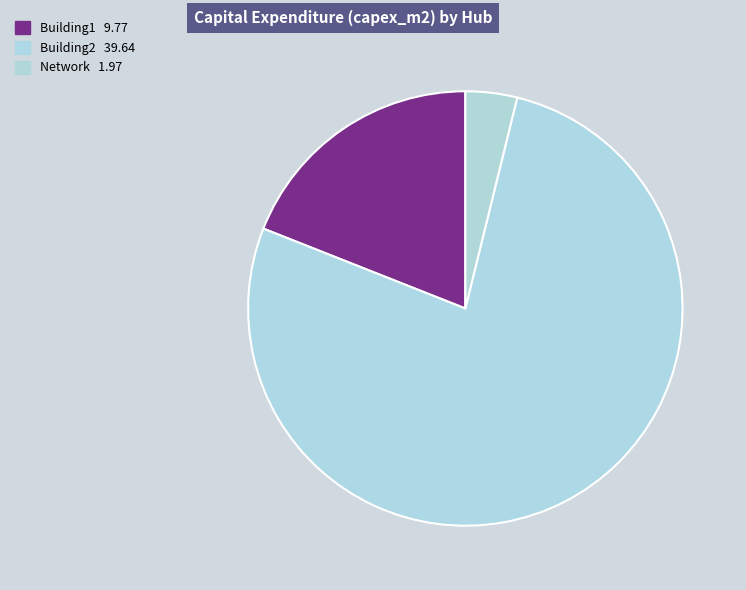

Is Network the majority of the pie?

No